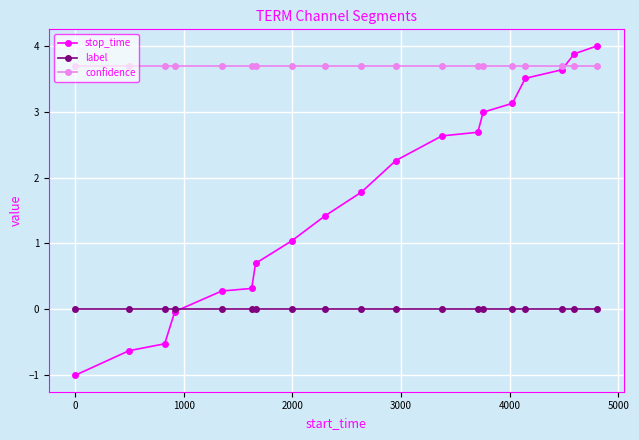

True or false: confidence and label cross at least once.

False